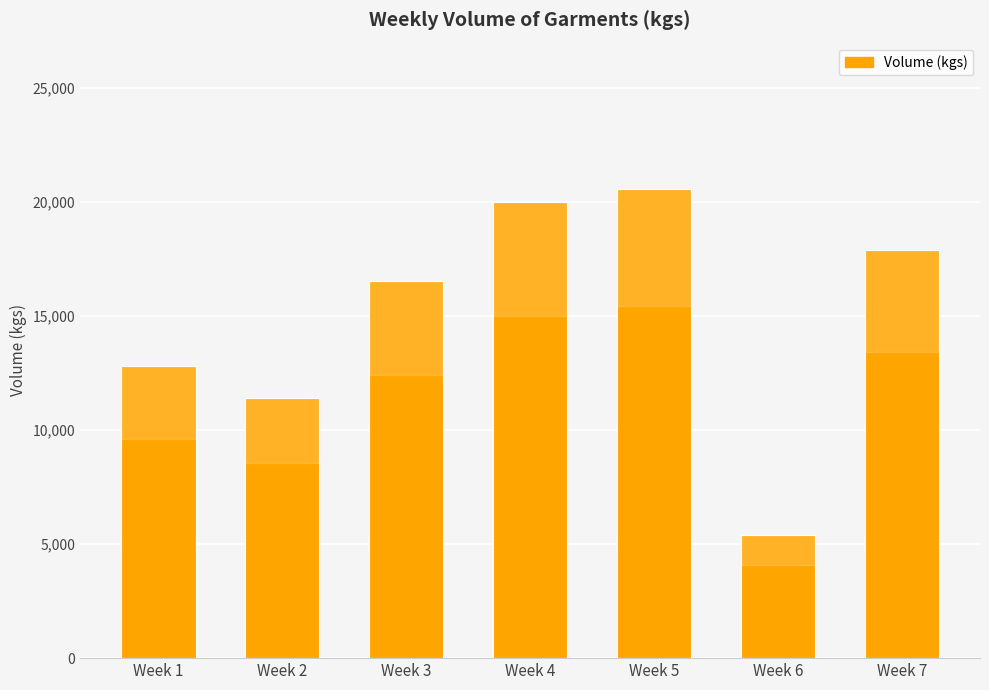

What is the difference between the second highest and second lowest values?

8627.7